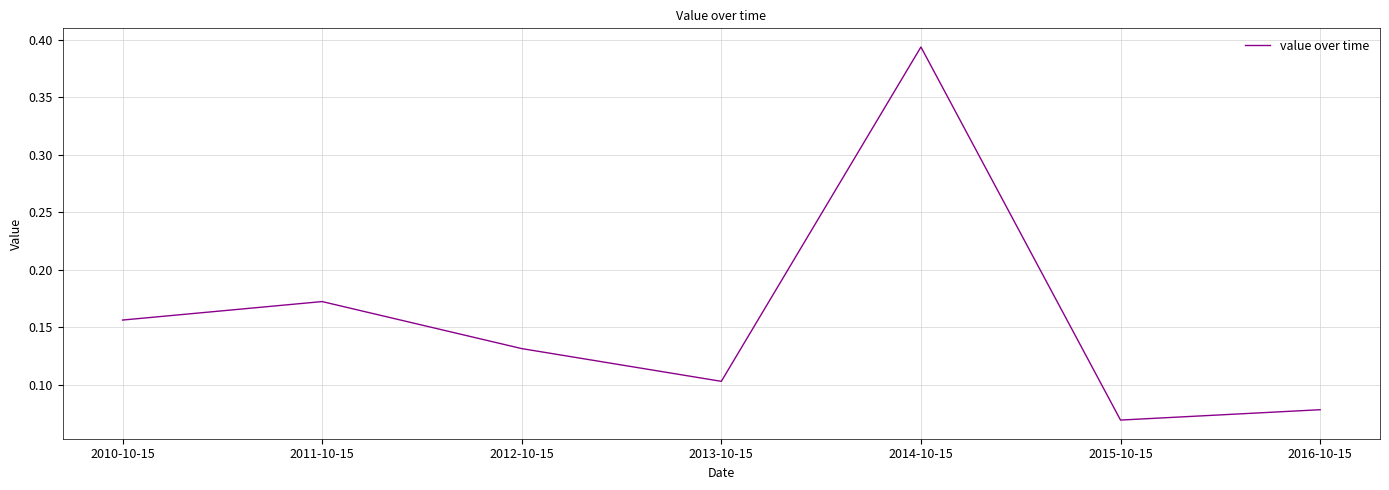

What position from the right is 2012-10-15?

5